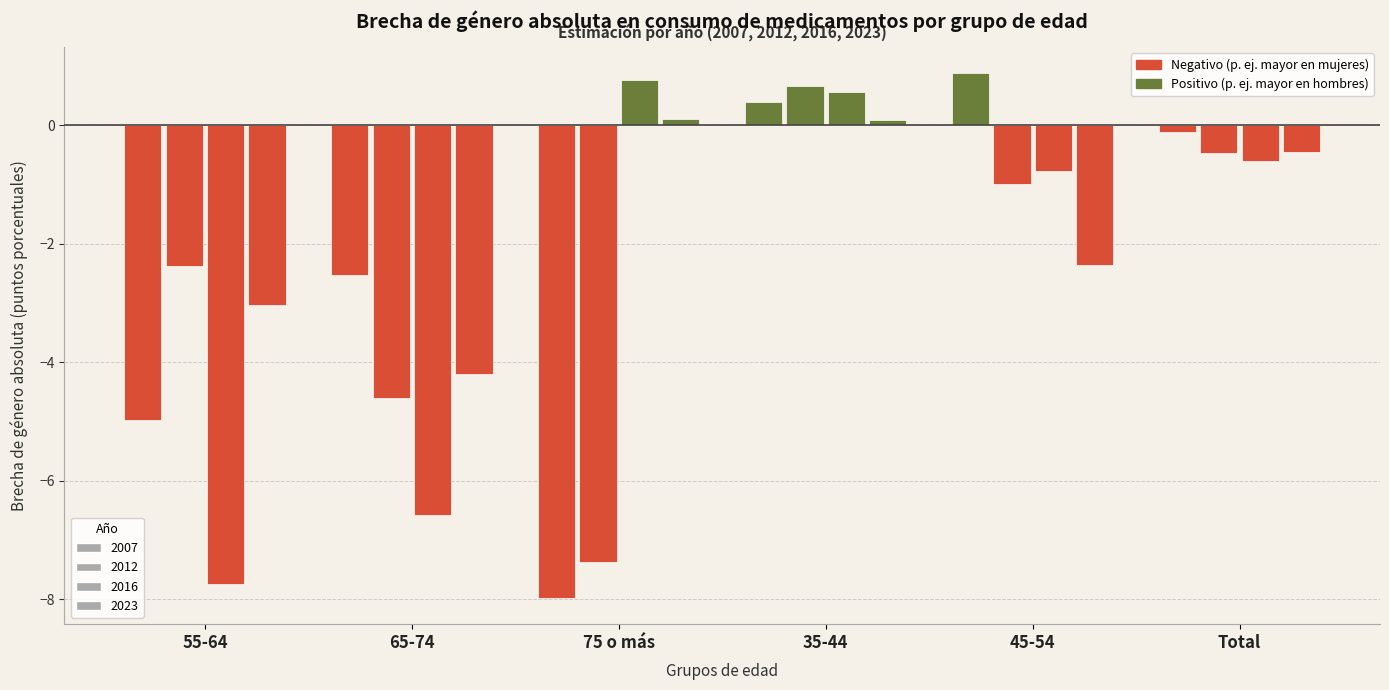

Does the chart contain stacked bars?

No